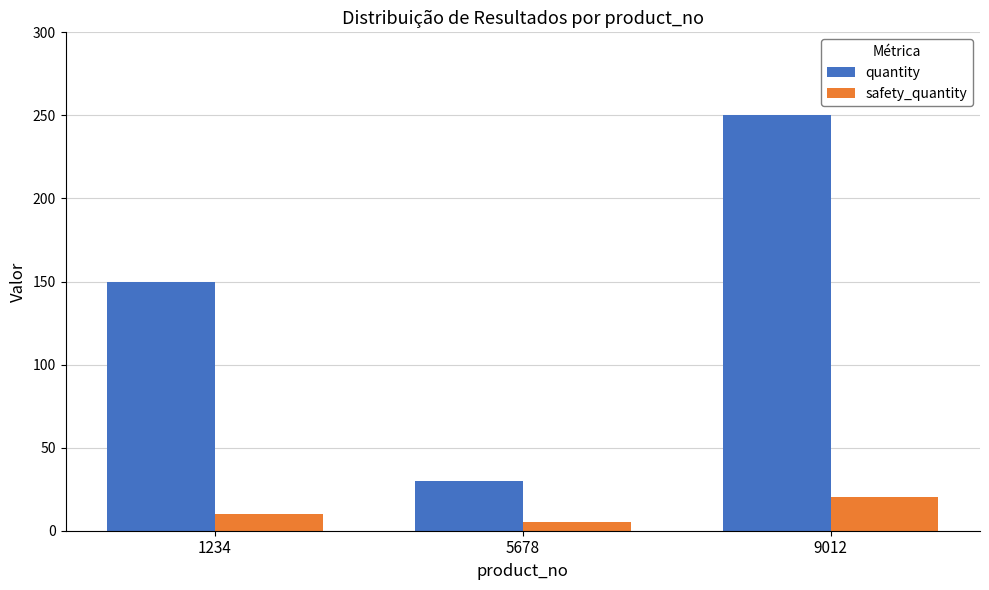

What is the sum of all safety_quantity values?

35